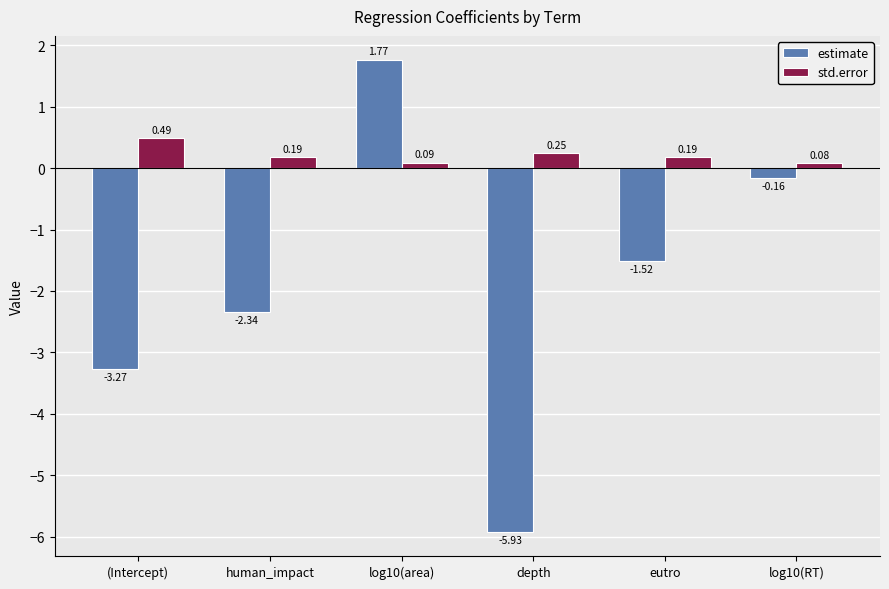

Which category has the lowest value across all series?

depth